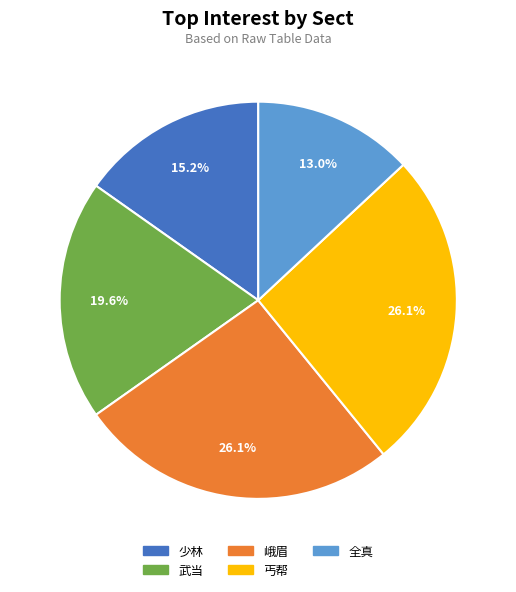

To the nearest percent, what percentage of the pie is 丐帮?

26%